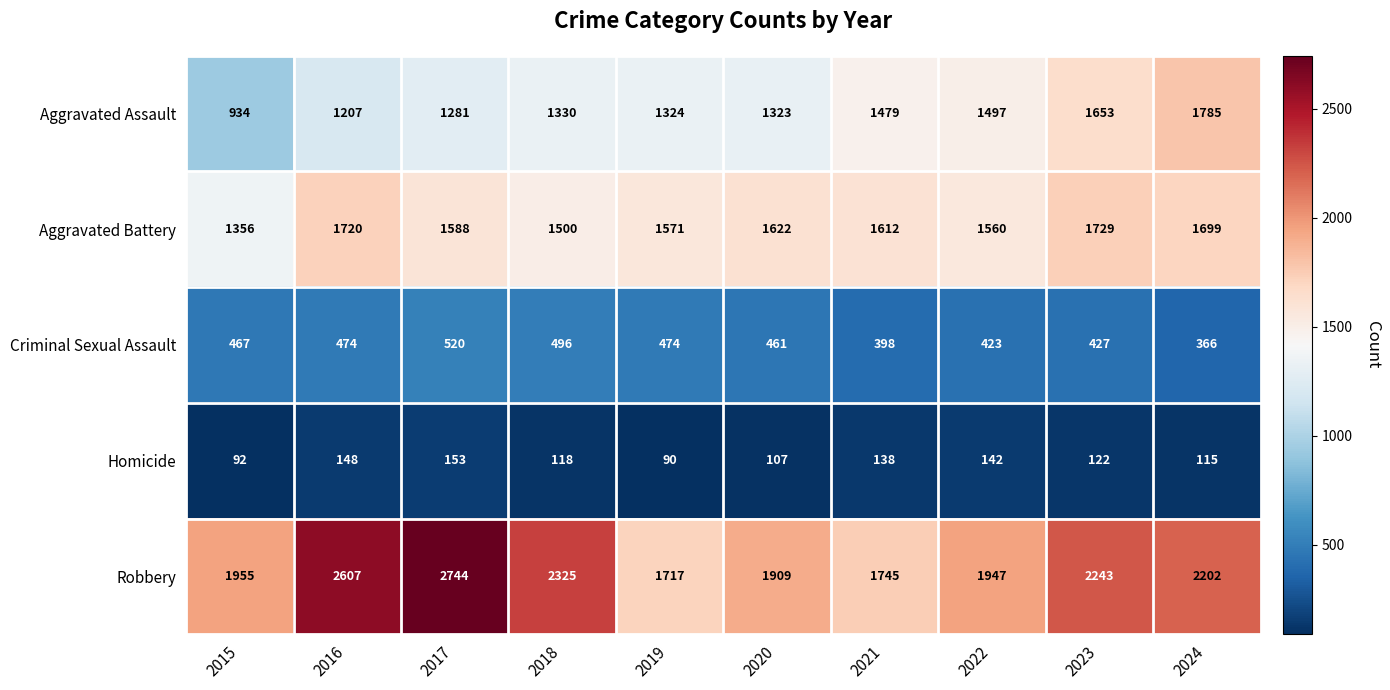

At 2020, list the series in order from largest to smallest.

Robbery, Aggravated Battery, Aggravated Assault, Criminal Sexual Assault, Homicide